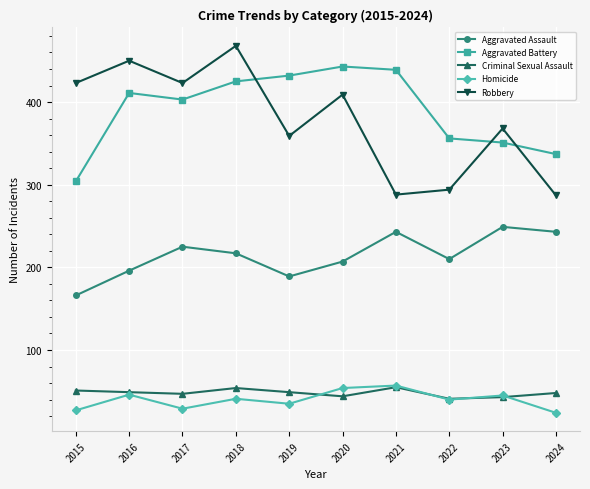

The value of Homicide at 2022 is 14. True or false?

False